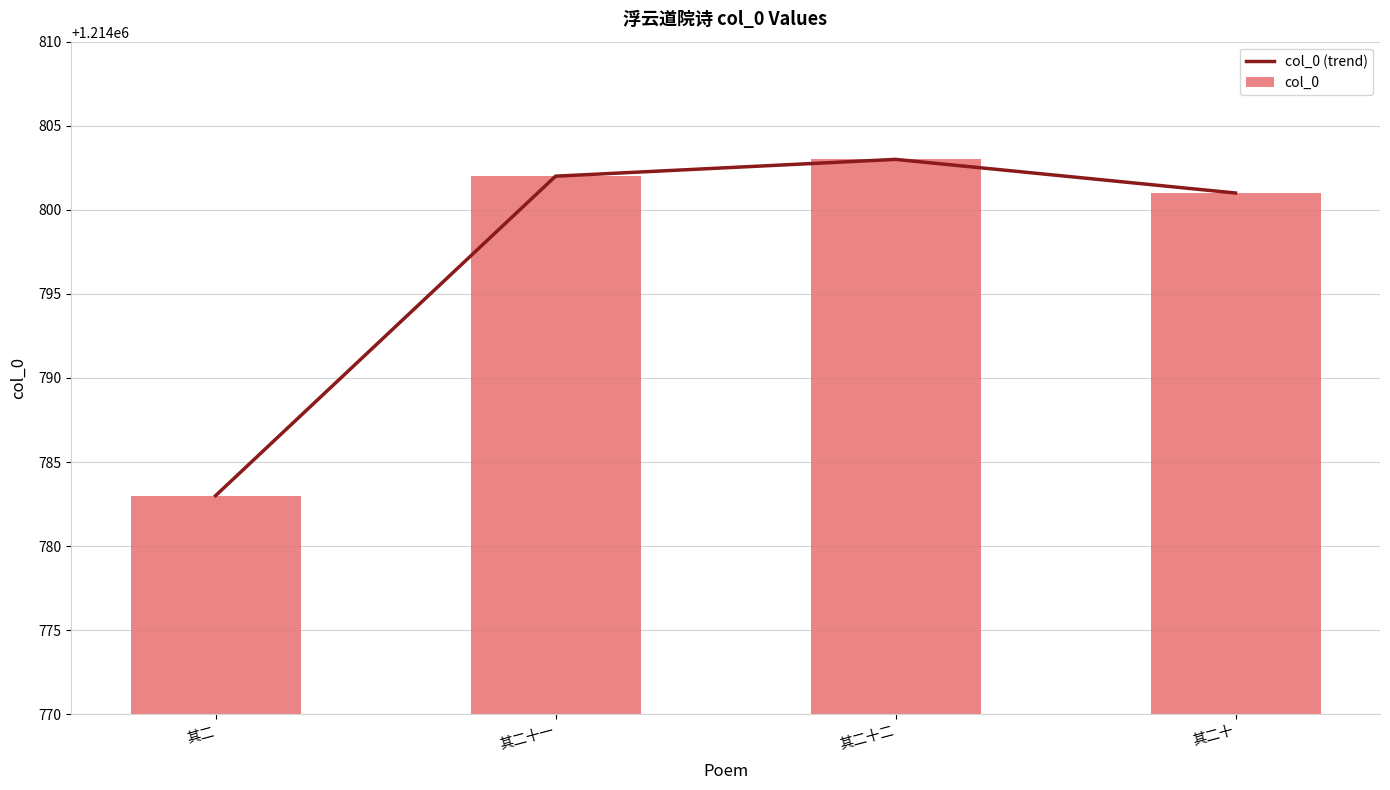

What is the label of the 2nd bar from the left?

其二十一